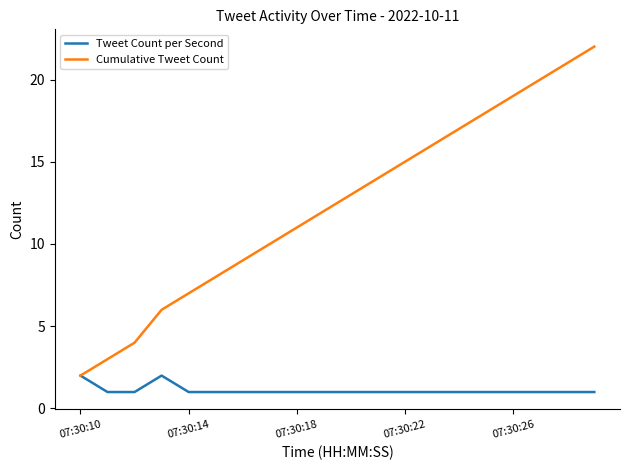

What is the greatest value displayed?

22